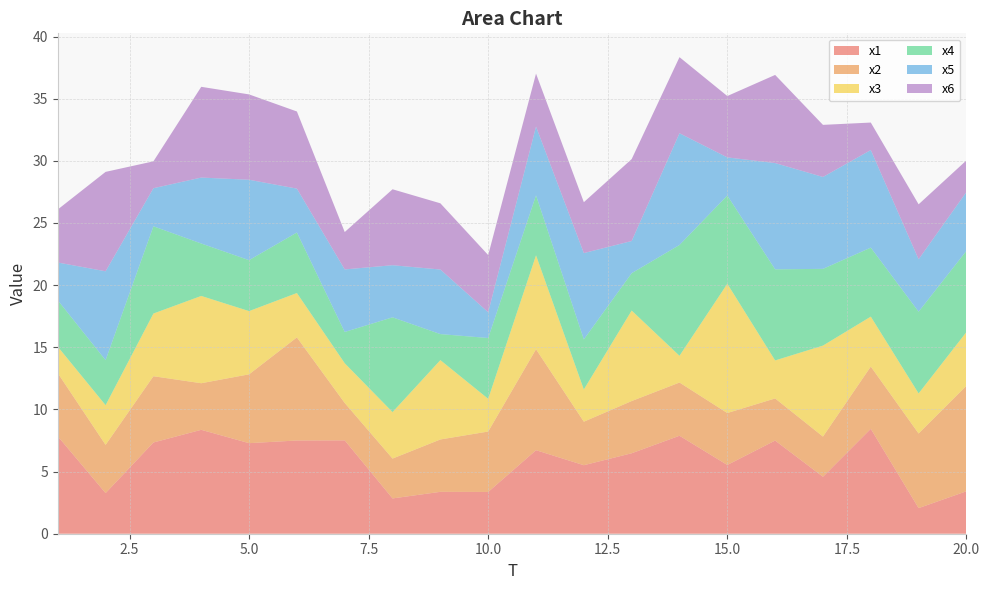

Reading right to left, what are all the values shown in this chart?

x1: 20=3.4	19=2.1	18=8.4	17=4.6	16=7.5	15=5.5	14=7.9	13=6.5	12=5.5	11=6.7	10=3.4	9=3.4	8=2.8	7=7.5	6=7.5	5=7.3	4=8.4	3=7.3	2=3.3	1=7.8
x2: 20=8.5	19=6.0	18=5.0	17=3.2	16=3.4	15=4.2	14=4.3	13=4.2	12=3.5	11=8.1	10=4.9	9=4.2	8=3.2	7=3.0	6=8.3	5=5.5	4=3.7	3=5.3	2=3.9	1=5.1
x3: 20=4.3	19=3.2	18=4.0	17=7.3	16=3.1	15=10.4	14=2.2	13=7.3	12=2.6	11=7.6	10=2.6	9=6.4	8=3.7	7=3.2	6=3.6	5=5.1	4=7.0	3=5.0	2=3.2	1=2.1
x4: 20=6.5	19=6.6	18=5.6	17=6.2	16=7.3	15=7.1	14=8.9	13=3.0	12=4.0	11=4.8	10=4.9	9=2.1	8=7.6	7=2.5	6=4.9	5=4.1	4=4.2	3=7.0	2=3.6	1=3.7
x5: 20=4.7	19=4.2	18=7.9	17=7.4	16=8.5	15=3.1	14=9.0	13=2.6	12=6.9	11=5.5	10=2.1	9=5.2	8=4.2	7=5.0	6=3.5	5=6.5	4=5.3	3=3.1	2=7.2	1=3.0
x6: 20=2.5	19=4.4	18=2.2	17=4.2	16=7.1	15=4.9	14=6.1	13=6.6	12=4.1	11=4.3	10=4.6	9=5.3	8=6.1	7=3.0	6=6.2	5=6.9	4=7.3	3=2.2	2=8.0	1=4.3